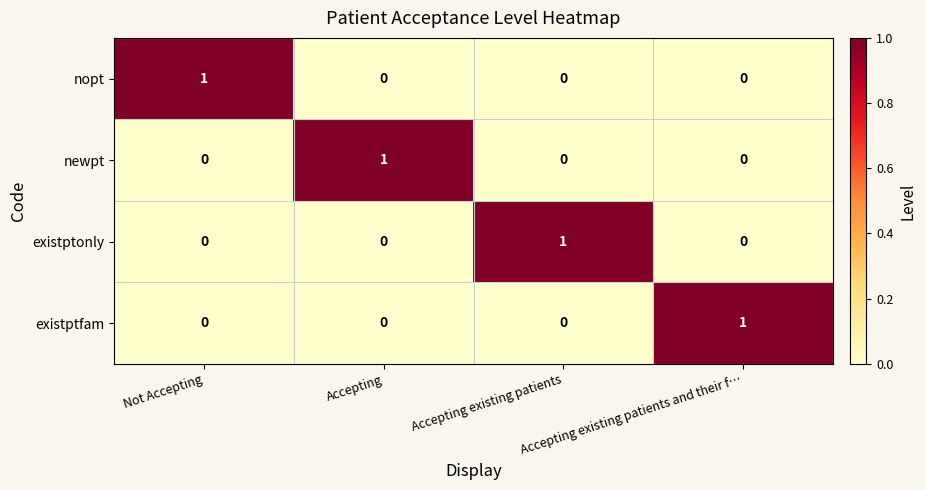

Is the value of existptonly at Accepting existing patients greater than the value of newpt at Not Accepting?

Yes